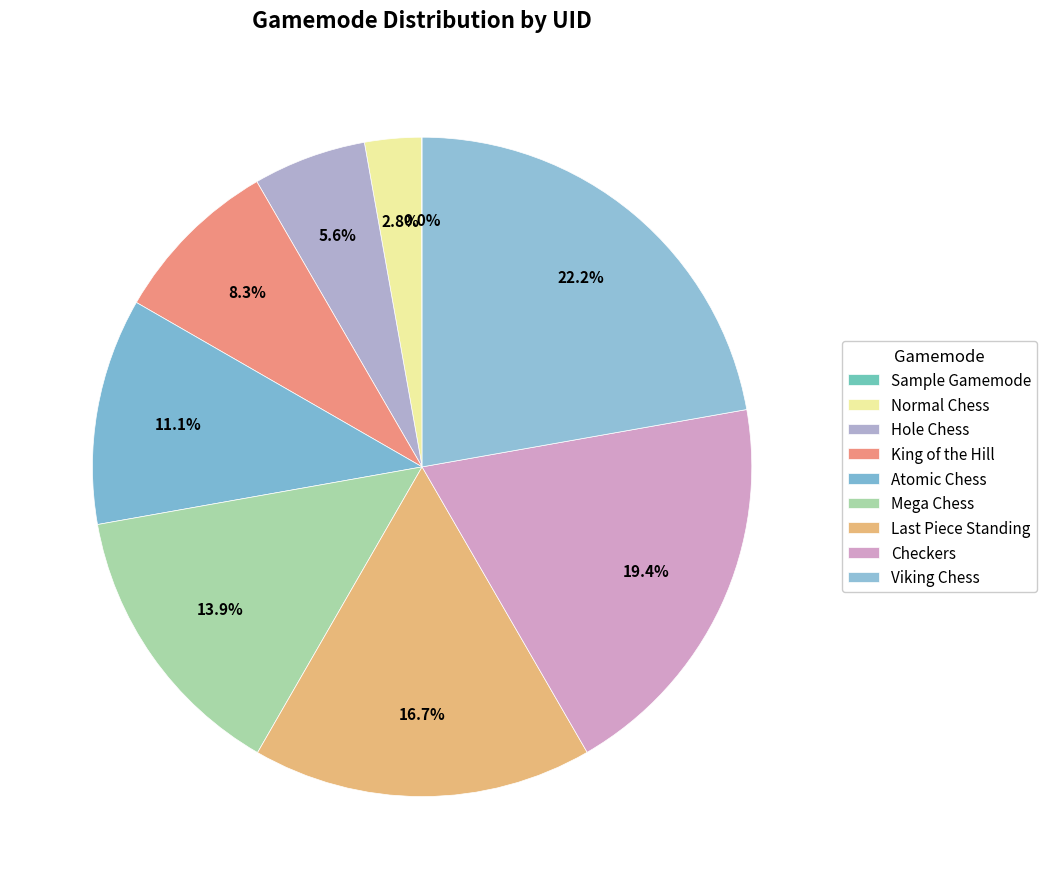

What is the smallest slice in the pie chart?

Sample Gamemode